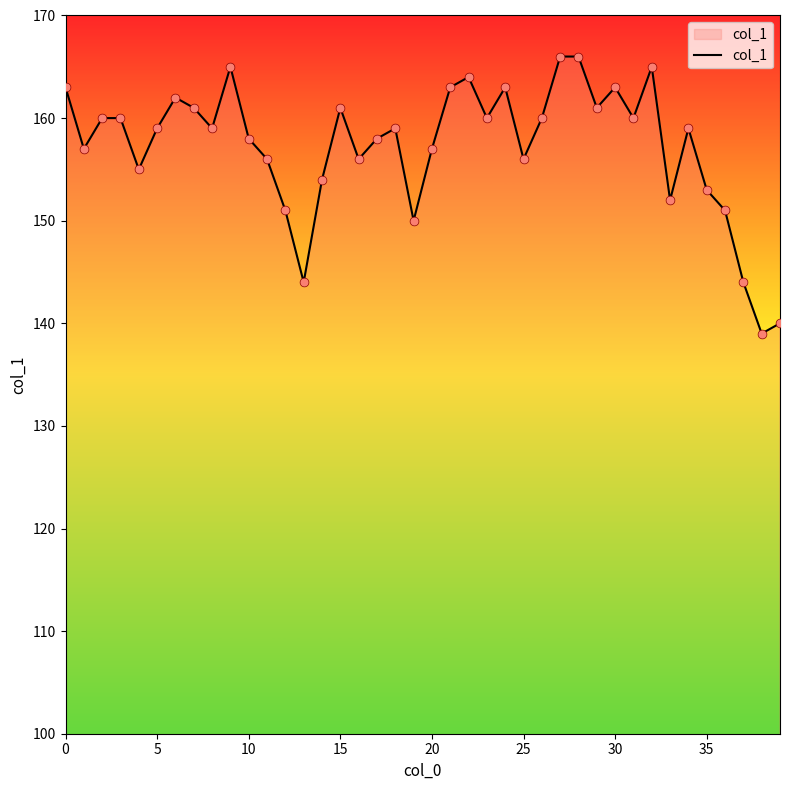

What is the greatest value displayed?

166